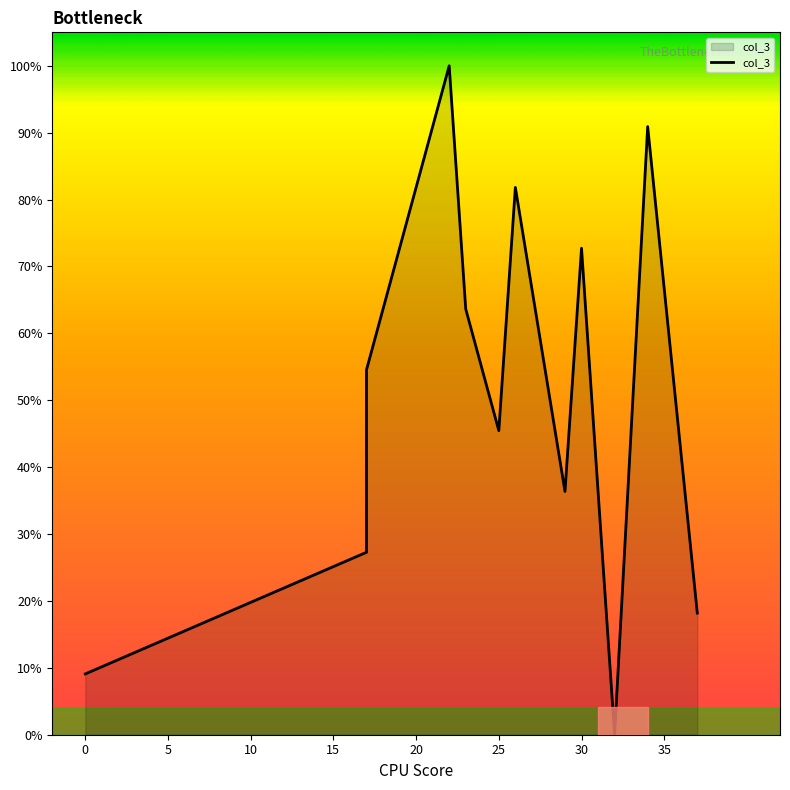

Where does the data first go above 54?

17